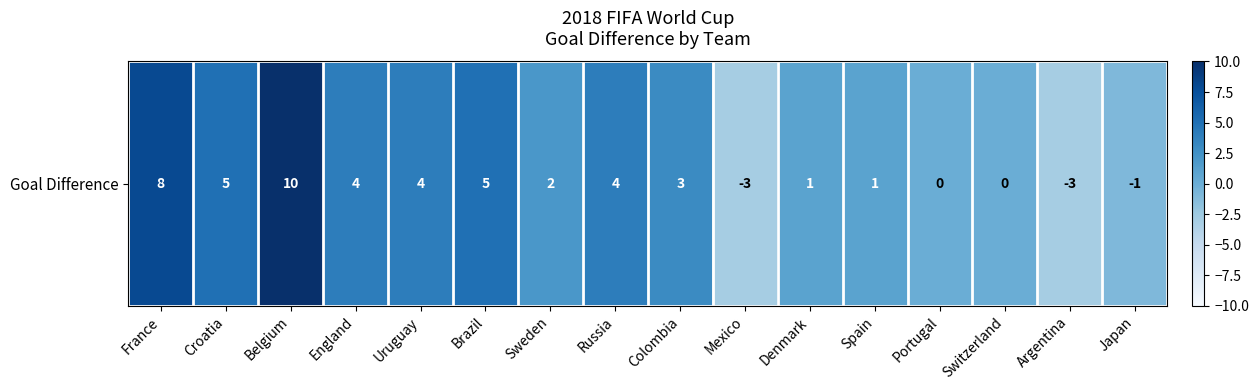

Which category has the highest value across all series?

Belgium